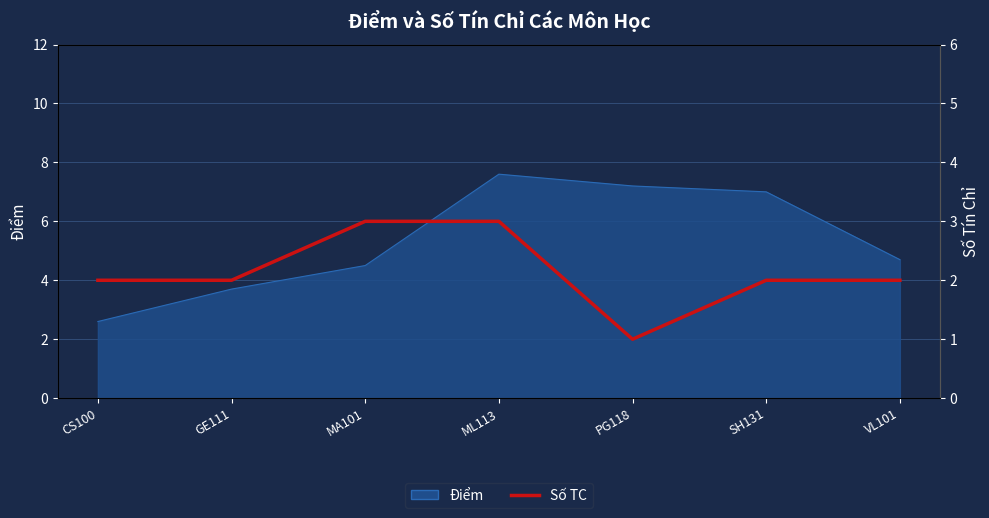

How many lines are shown in the chart?

1